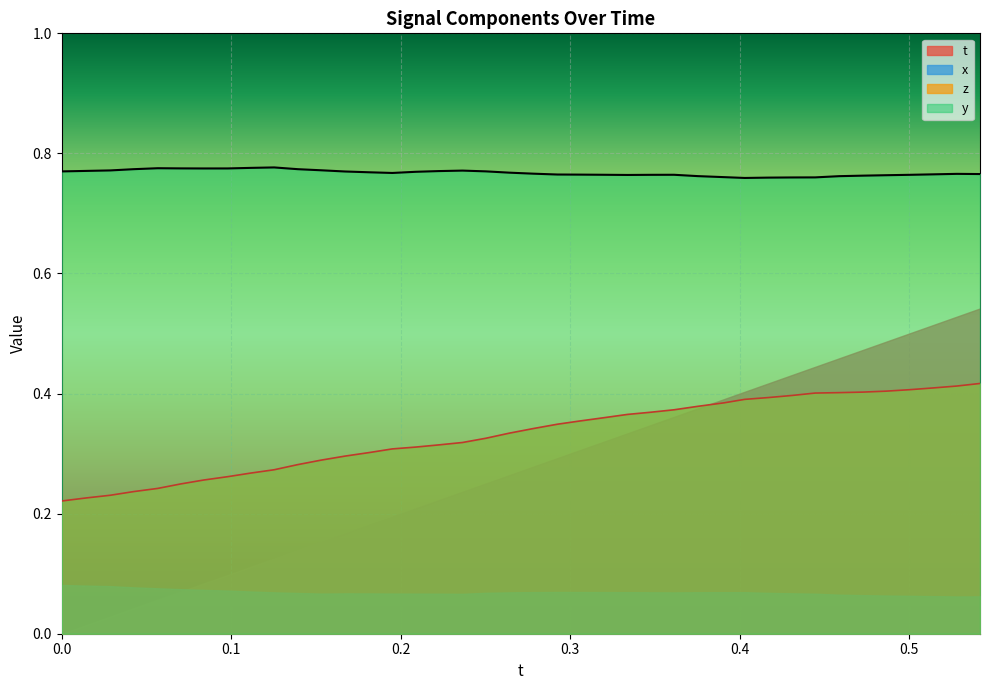

What are all the series names shown in the legend?

t, x, z, y